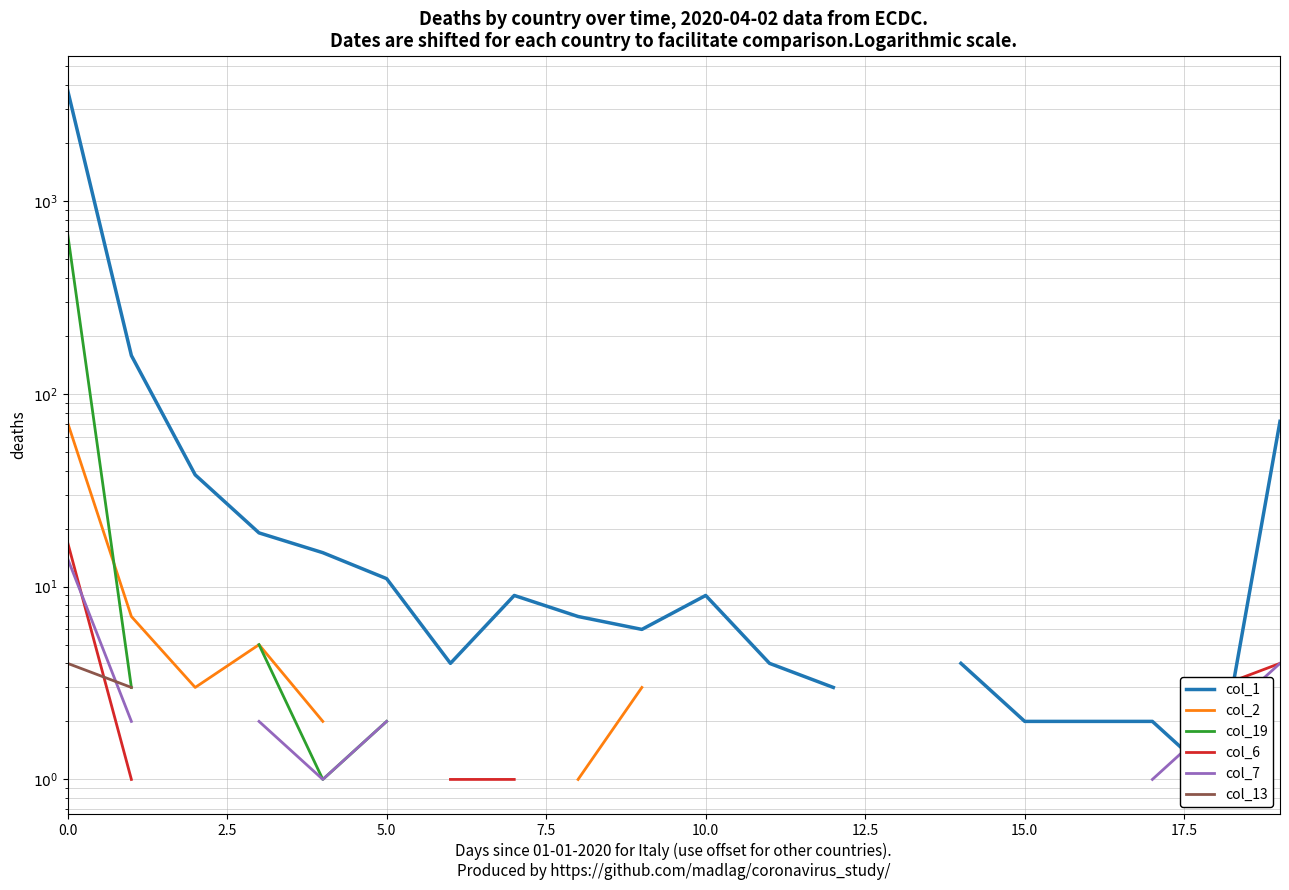

How many data points does each series have?

20